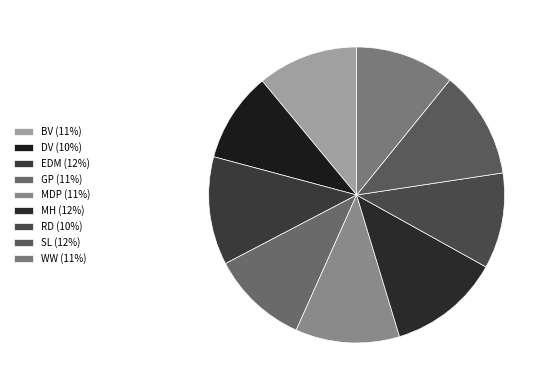

How many segments does this pie chart have?

9